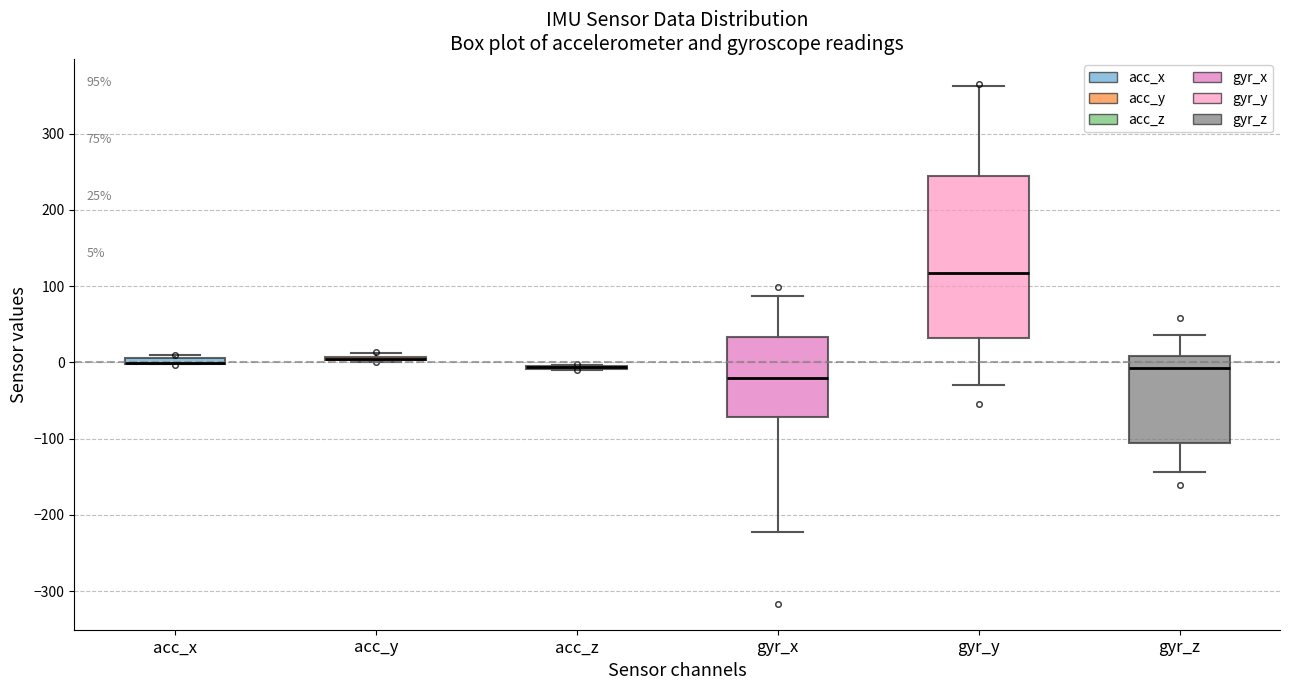

Comparing the boxes themselves (not the whiskers), which one is the tallest?

gyr_y